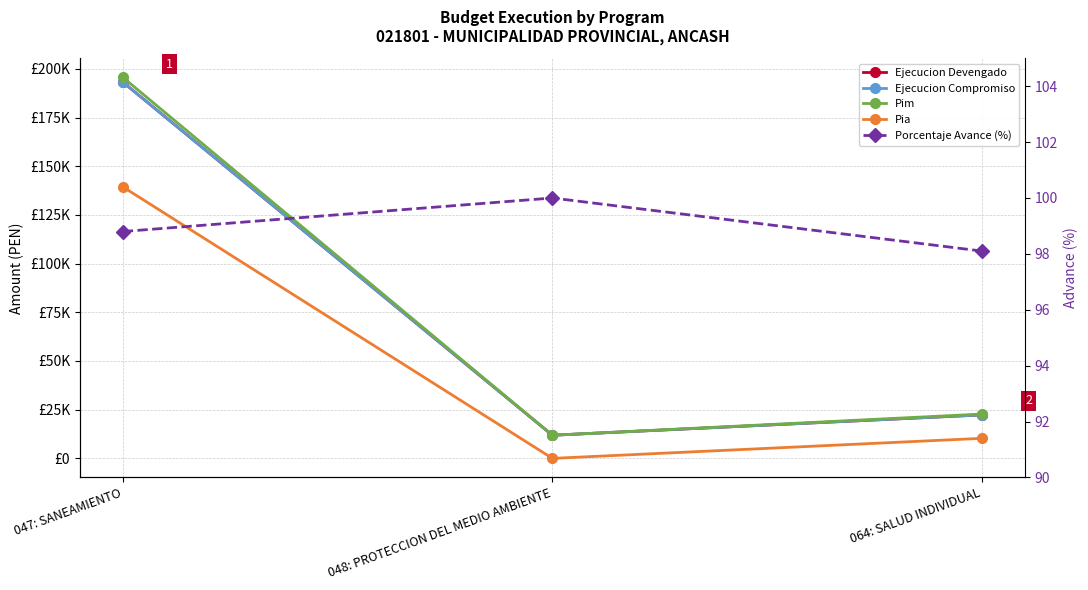

At which label does Ejecucion Compromiso reach its minimum?

048: PROTECCION DEL MEDIO AMBIENTE